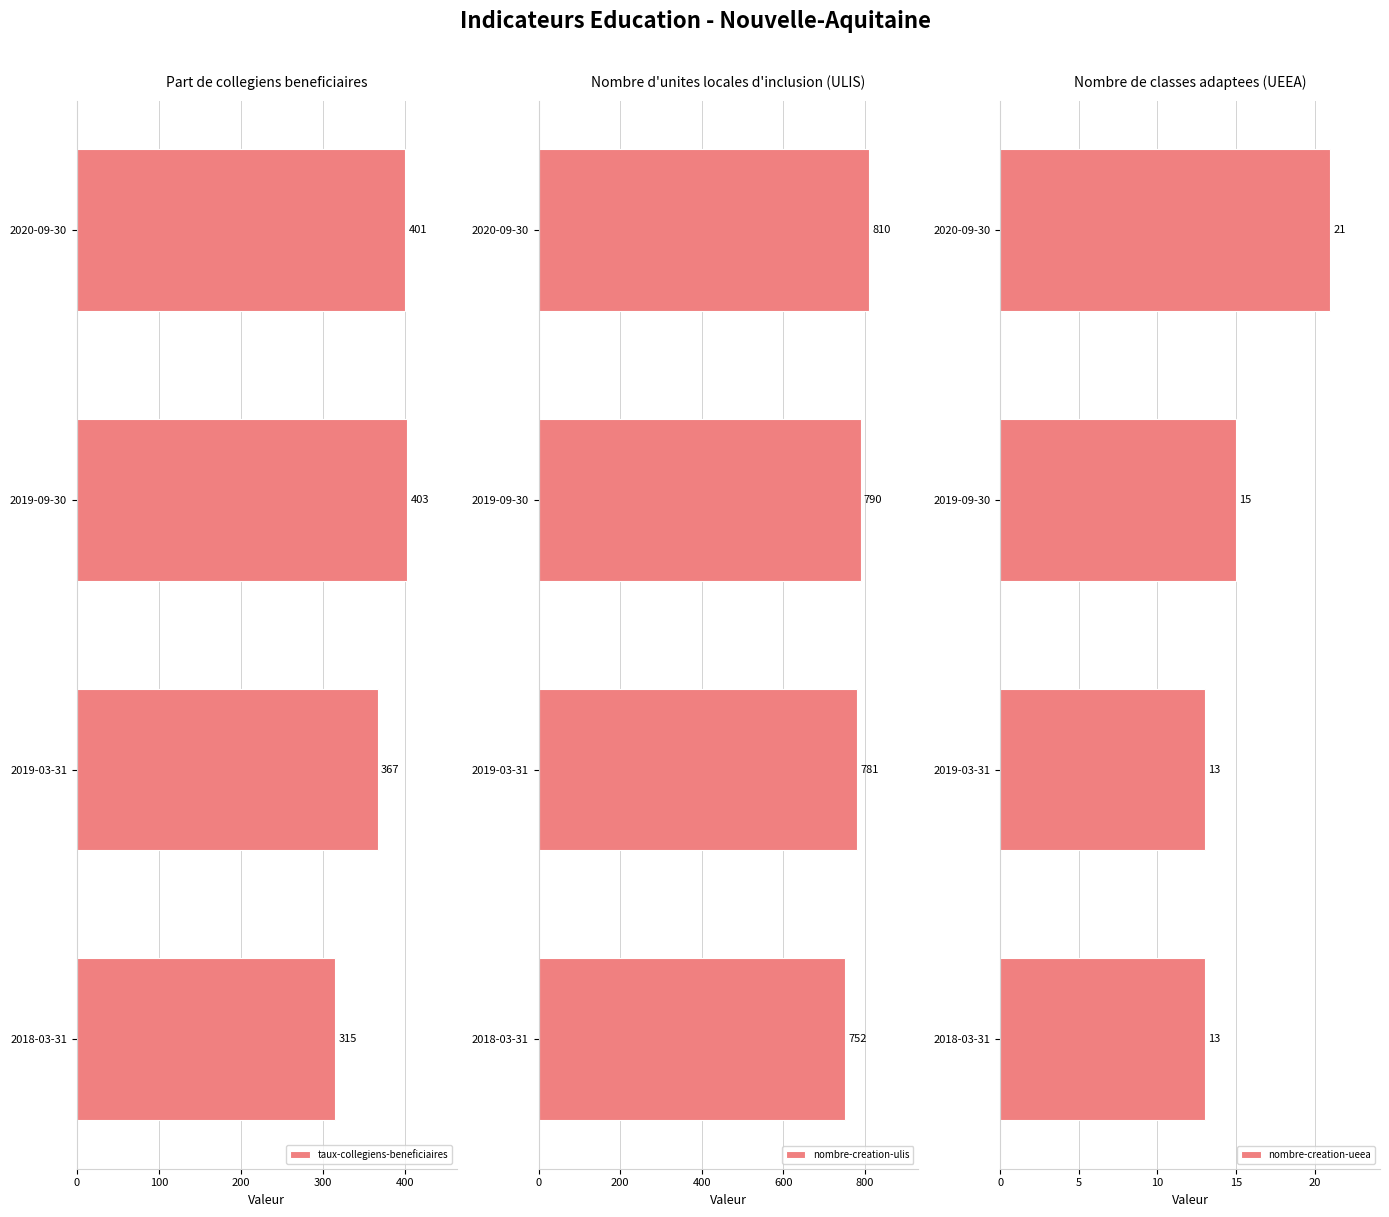

List the labels in order of nombre-creation-ueea value, largest first.

300, 200, 0, 100